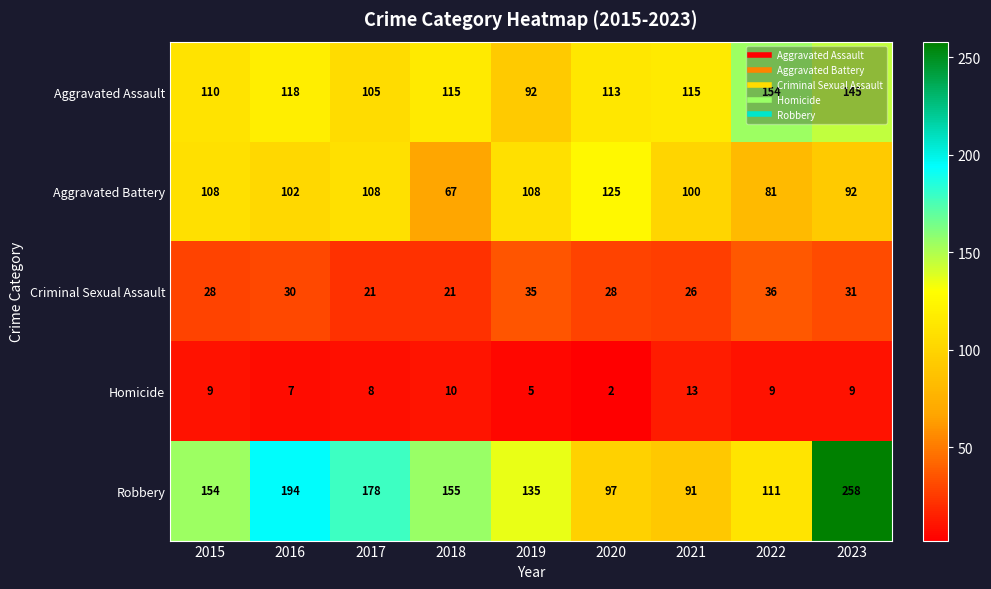

Where does the Aggravated Battery series first go above 102?

2015